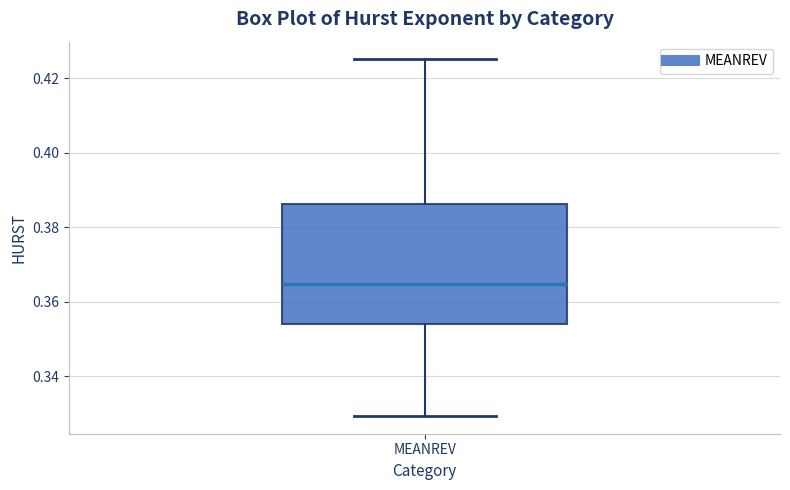

Transcribe this box plot: give where the median line is, the range the box spans, and where the two whiskers end, as read against the y-axis. The values are not printed on the chart, so give them approximately, as read against the axis.

median 0.364, box 0.354 to 0.386, whiskers 0.330 to 0.426